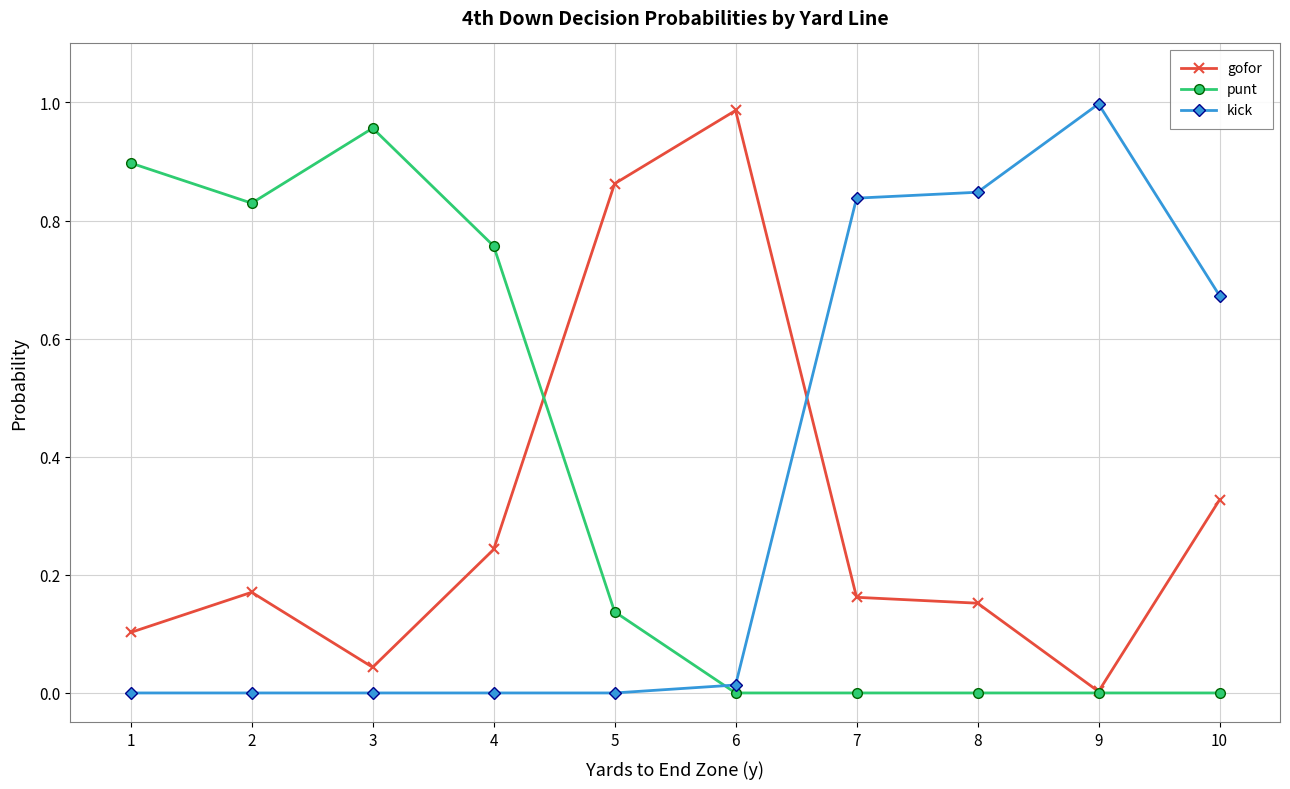

True or false: kick has a value of 0.0 at 2.

True